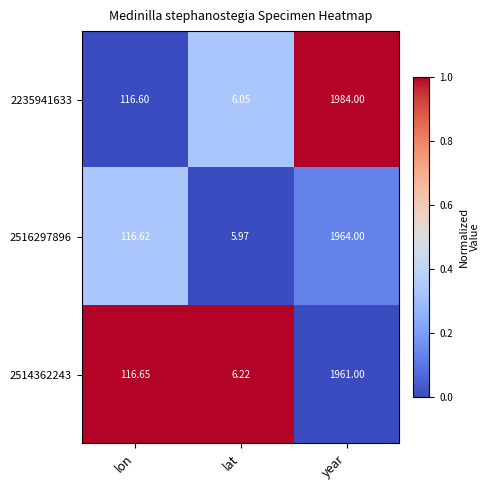

Where is 2516297896 nearest to the value 984?

lon